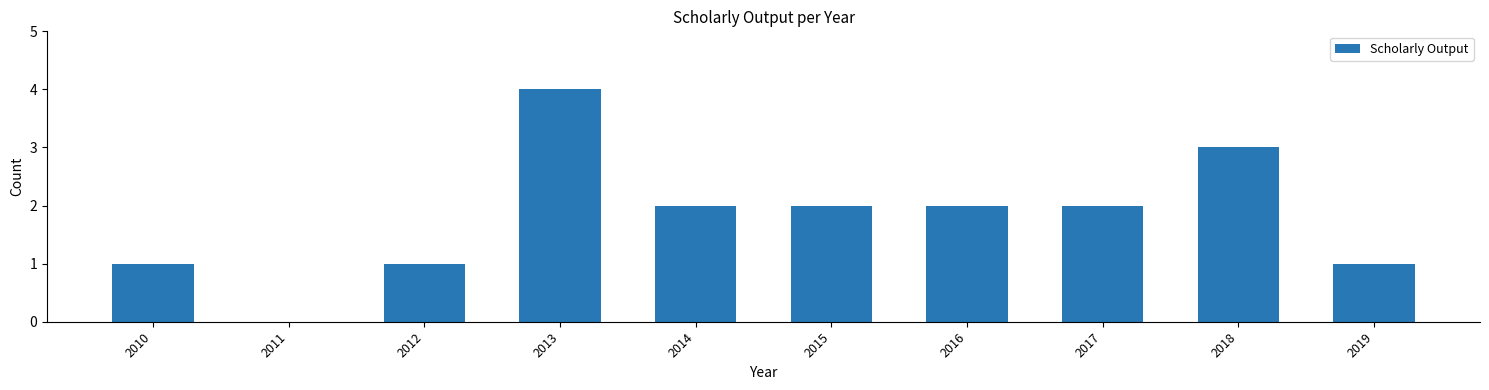

How many values are above zero?

9